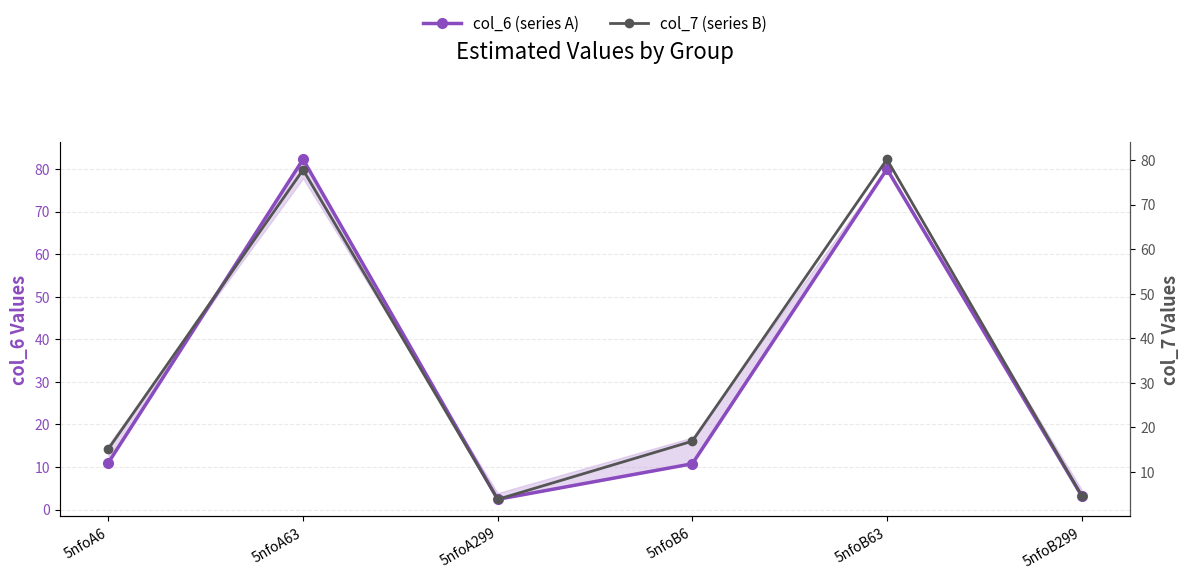

Where is the first local maximum for col_7 (series B)?

5nfoA63